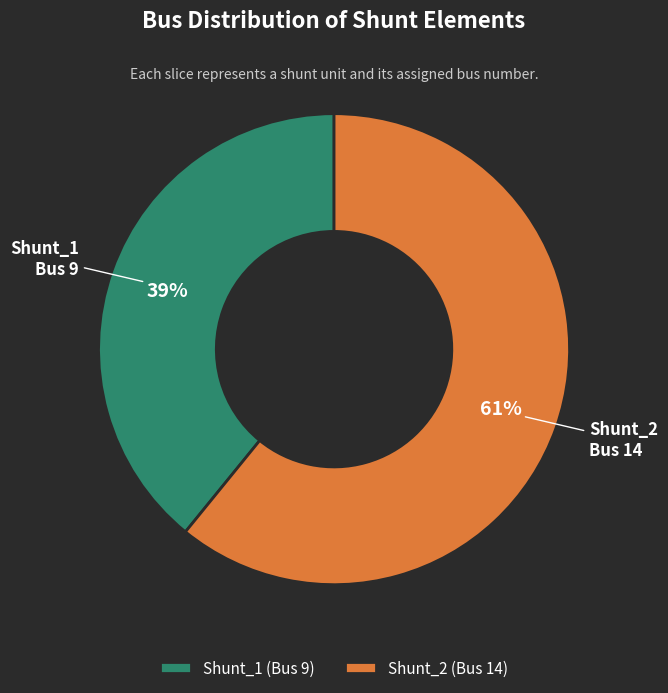

Which category has the biggest portion of the pie?

Shunt_2